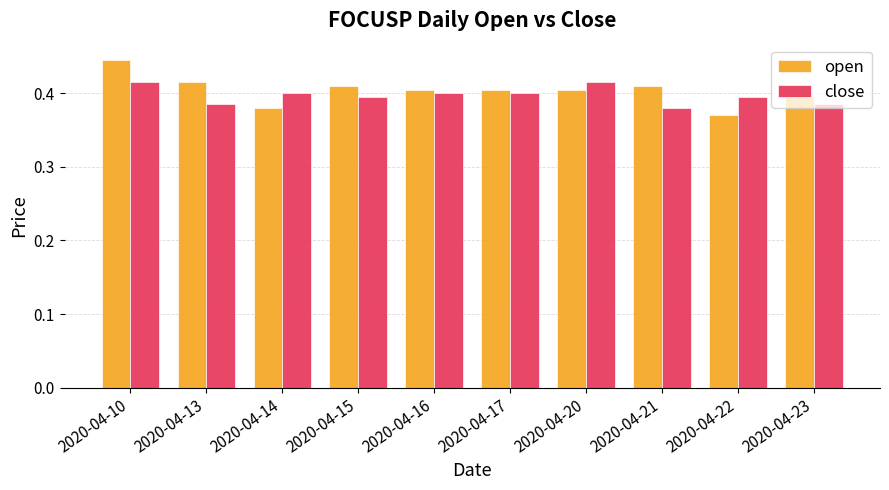

At which label does open reach its minimum?

2020-04-22